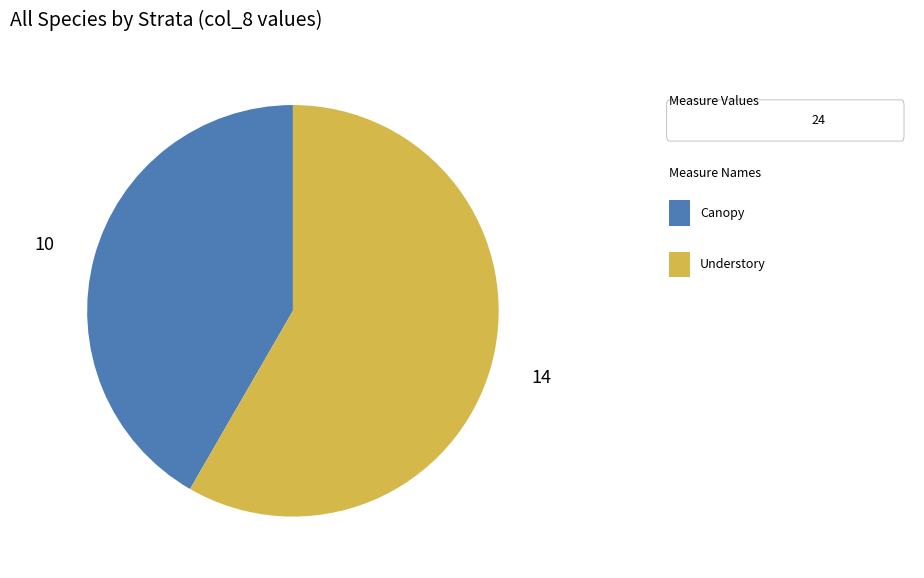

Does any single category account for the majority?

Yes